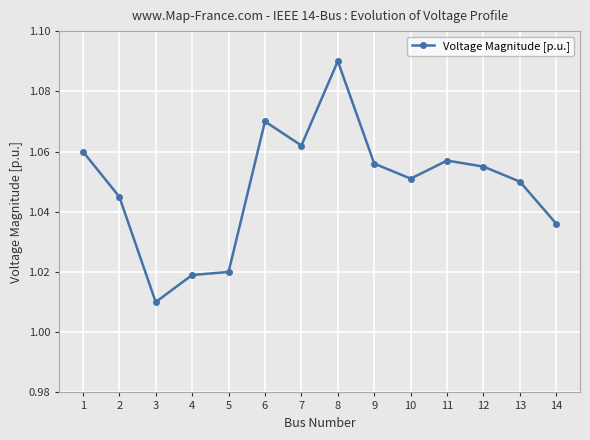

The chart shows a value of 1.6 at 1. True or false?

False